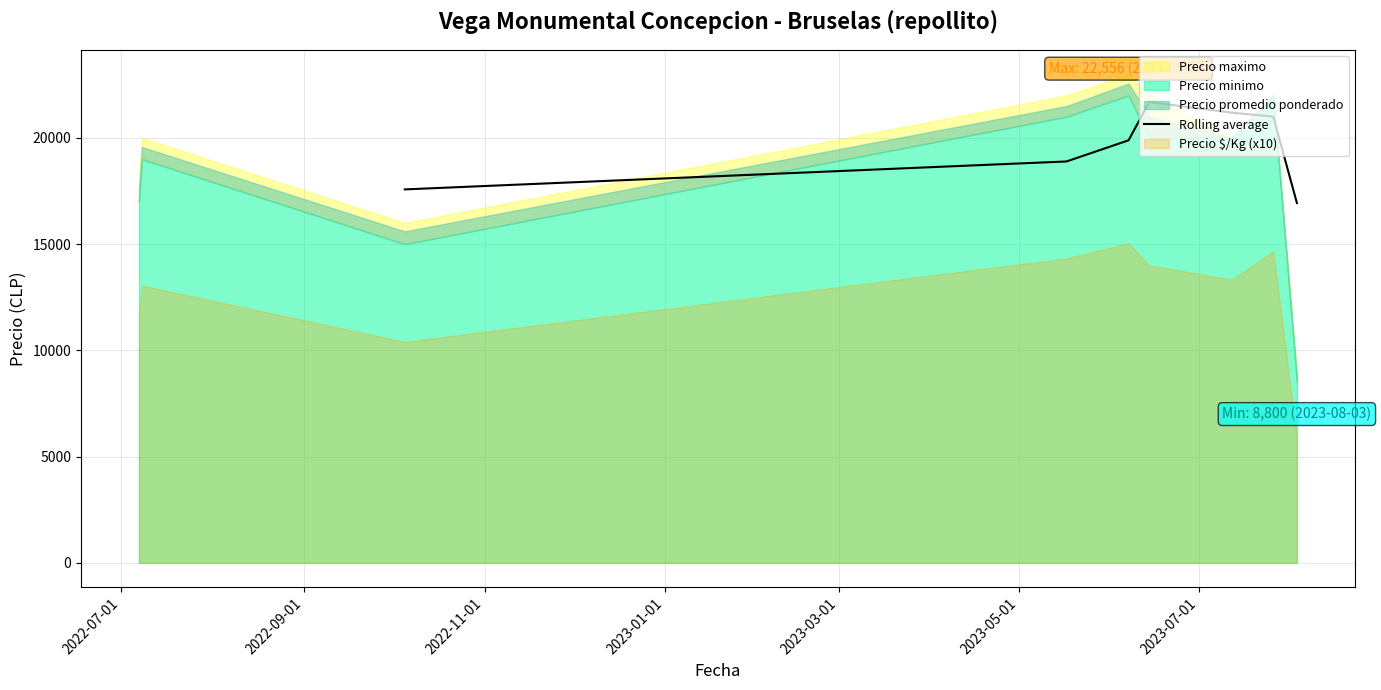

What is the highest value of the Rolling average series?

21685.3